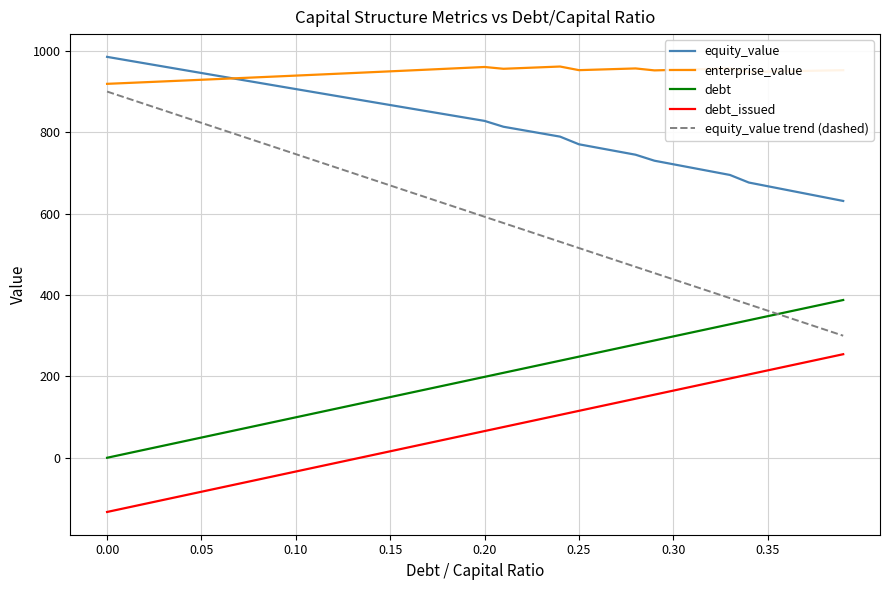

Which series has the largest total across all categories?

enterprise_value